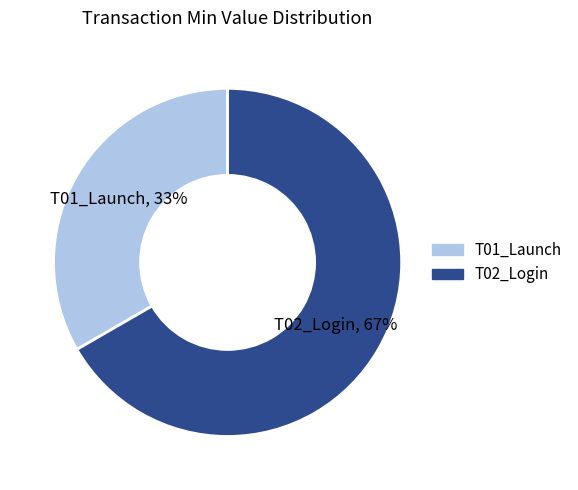

Rank the categories by value from lowest to highest.

T01_Launch, T02_Login